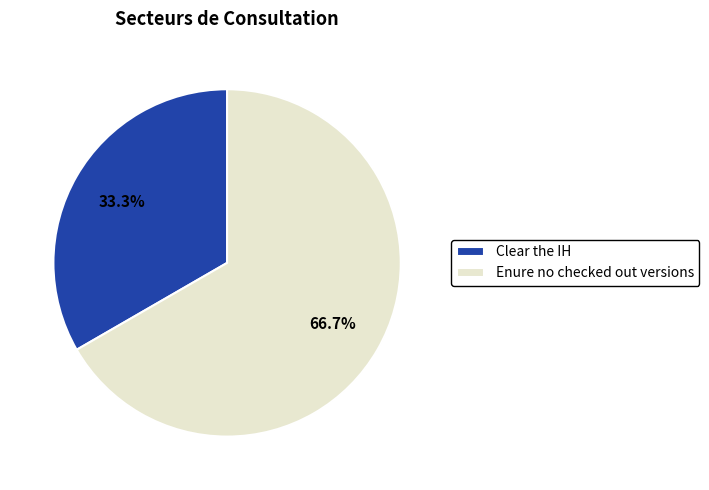

To the nearest percent, what percentage of the pie is Clear the IH?

33%